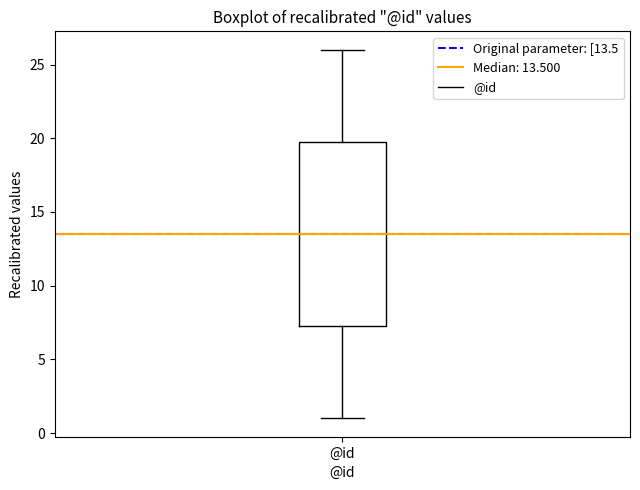

Transcribe this box plot: give where the median line is, the range the box spans, and where the two whiskers end, as read against the y-axis. The values are not printed on the chart, so give them approximately, as read against the axis.

median 13.5, box 7.5 to 20.0, whiskers 1.0 to 26.0